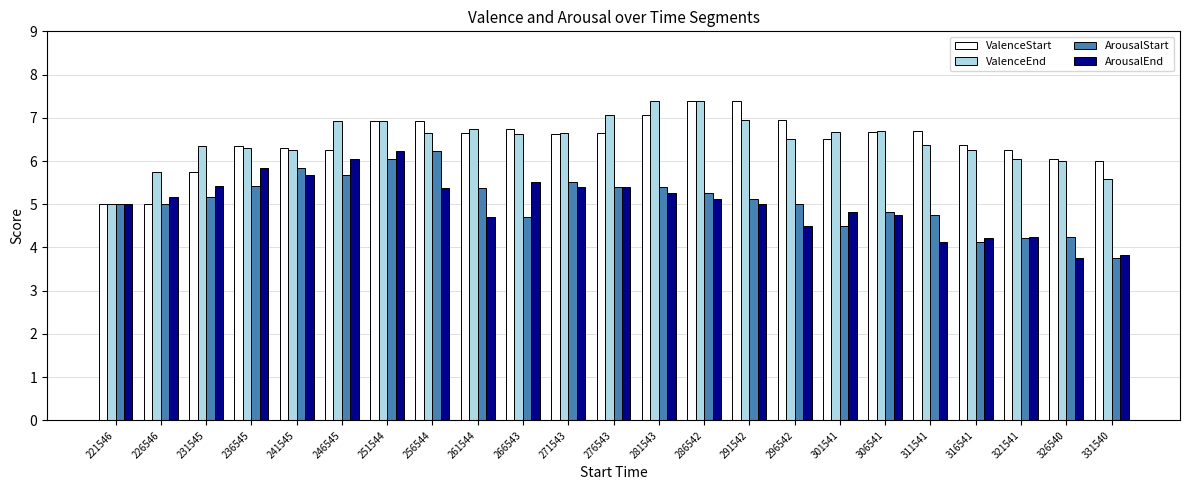

Is the value of ValenceStart at 271543 greater than the value of ArousalStart at 221546?

Yes